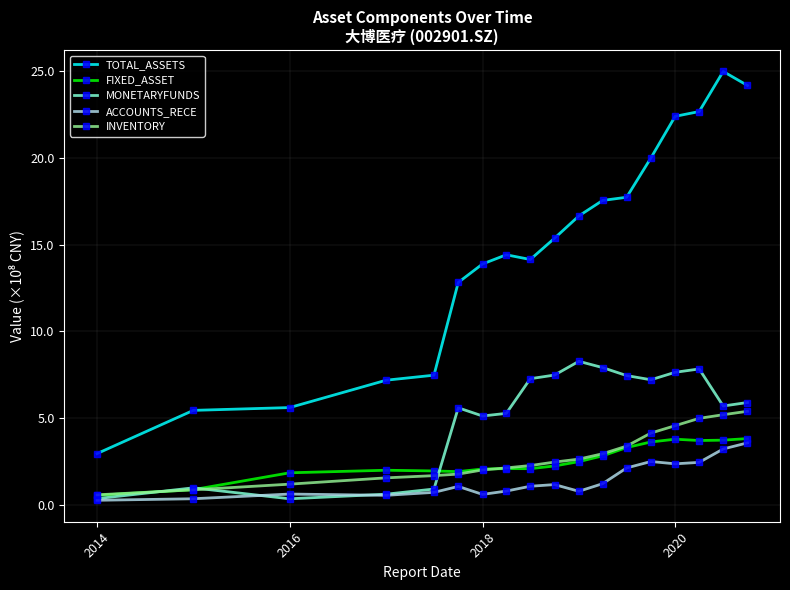

What is the average value of the ACCOUNTS_RECE series?

142330607.1